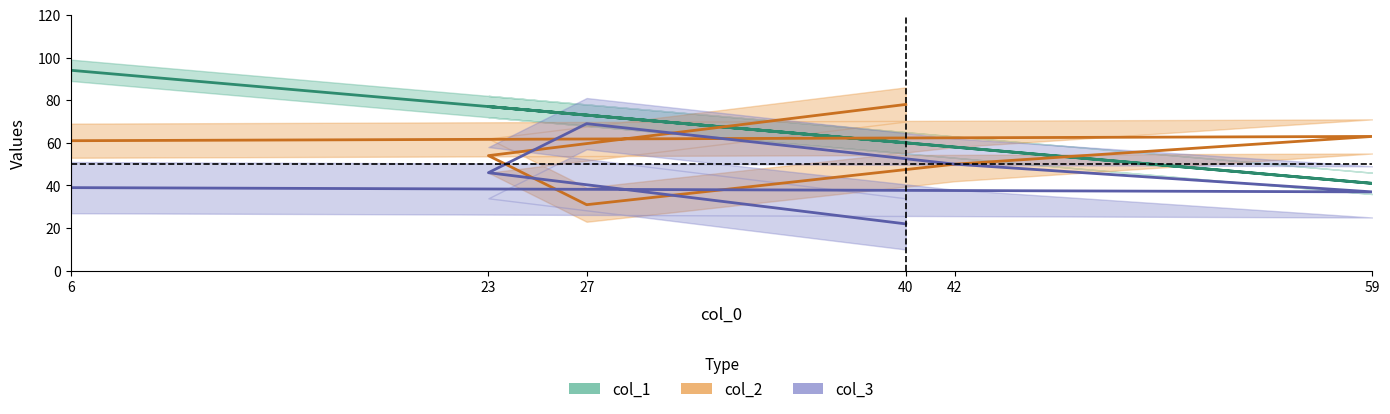

What is the approximate value of col_2 at 6?

61